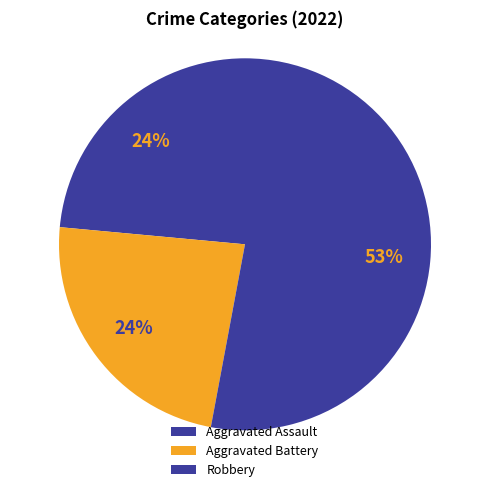

Is it true that Robbery is 39% of the pie?

False